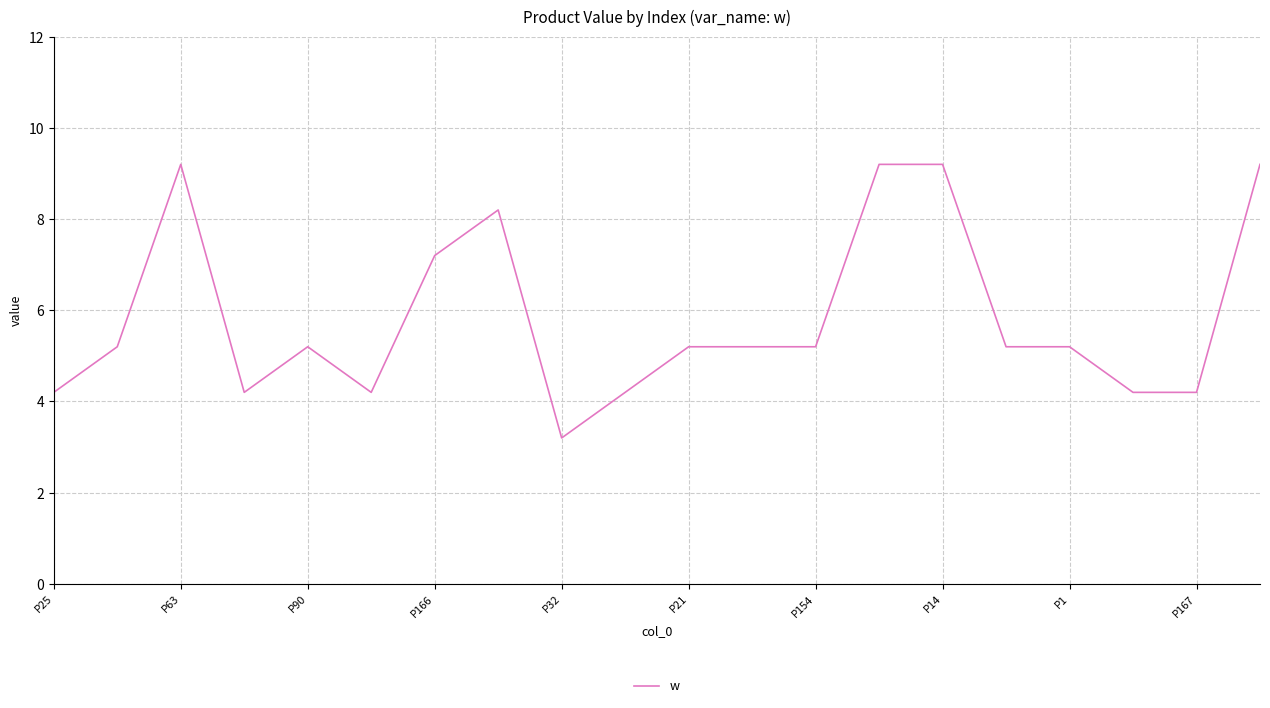

What is the minimum value shown in the chart?

3.2